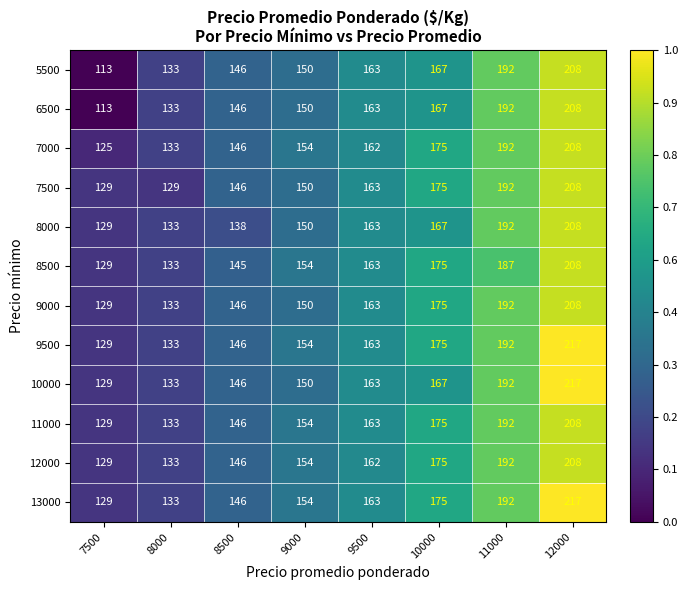

Is it true that 10000 equals 163 at 9500?

True